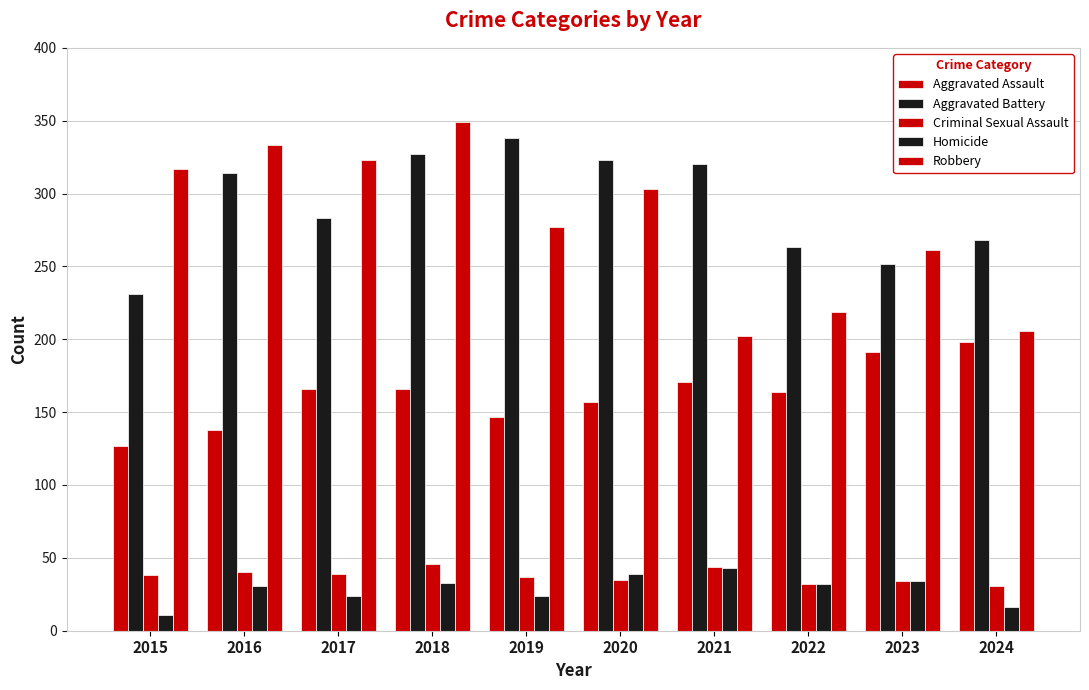

Is it true that Aggravated Battery equals 410 at 2017?

False